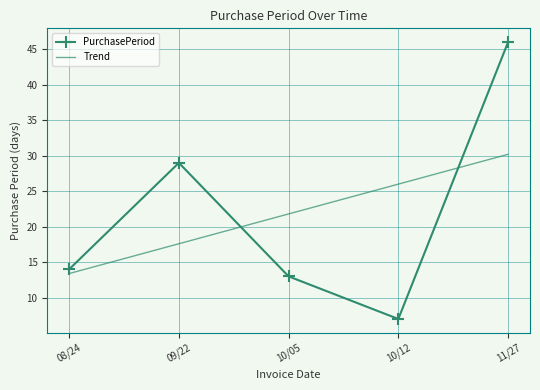

Is it true that PurchasePeriod equals 14.0 at 08/24?

True